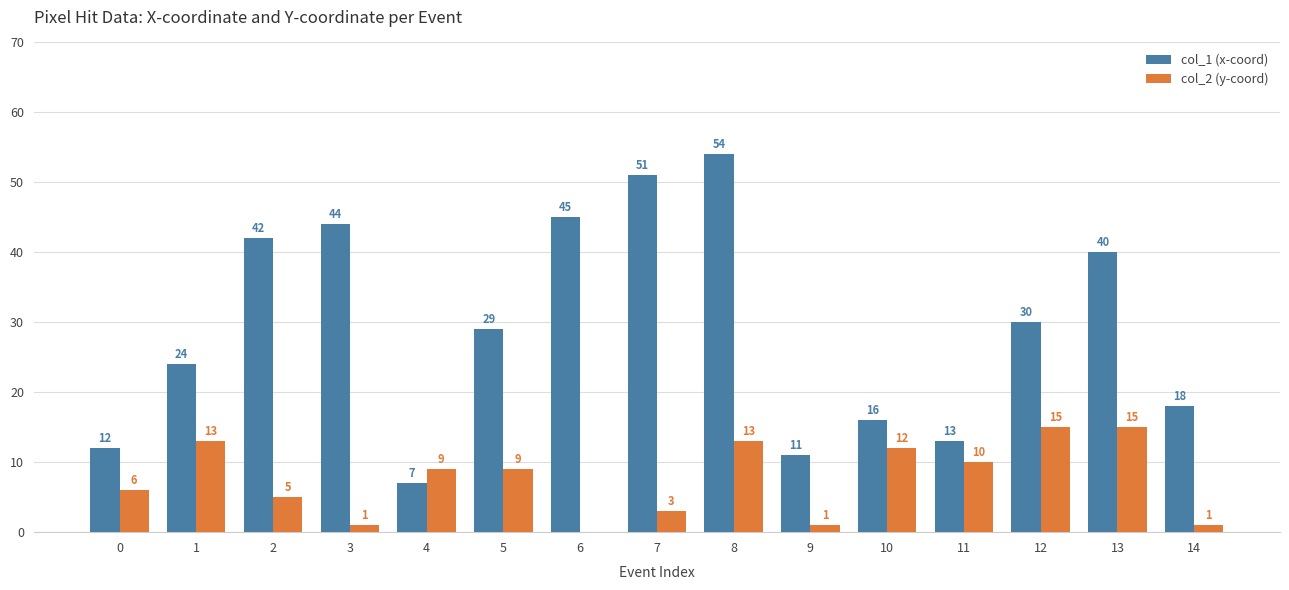

What is the maximum value for col_1 (x-coord)?

54